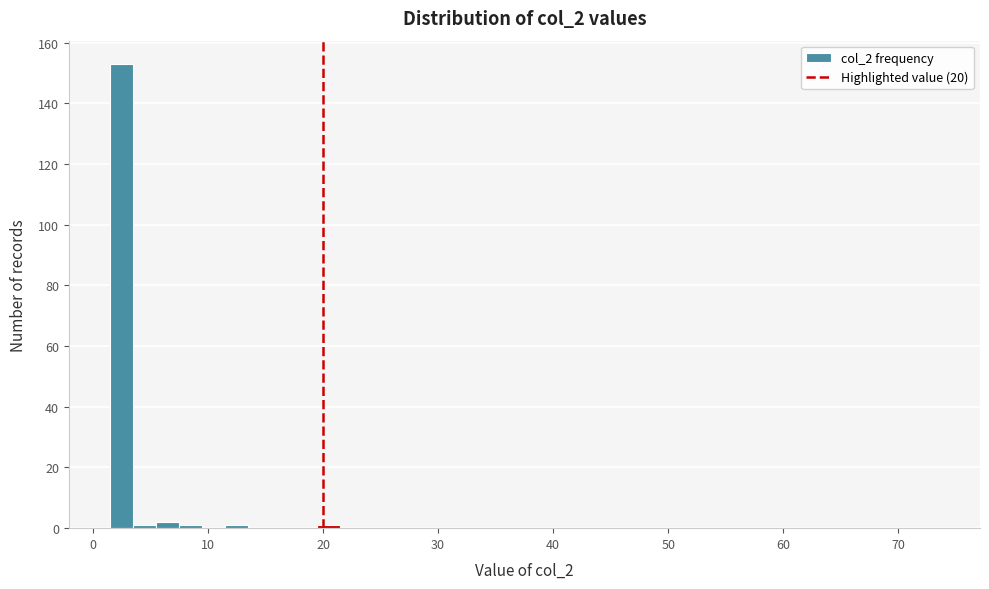

Around what value on the x-axis is the tallest bar? Give the approximate position of its centre, as read against the axis.

3